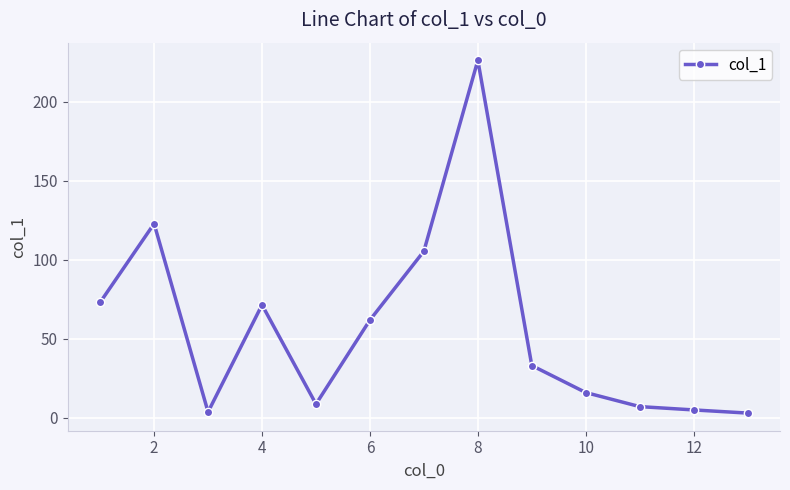

How many data points are above 33?

7